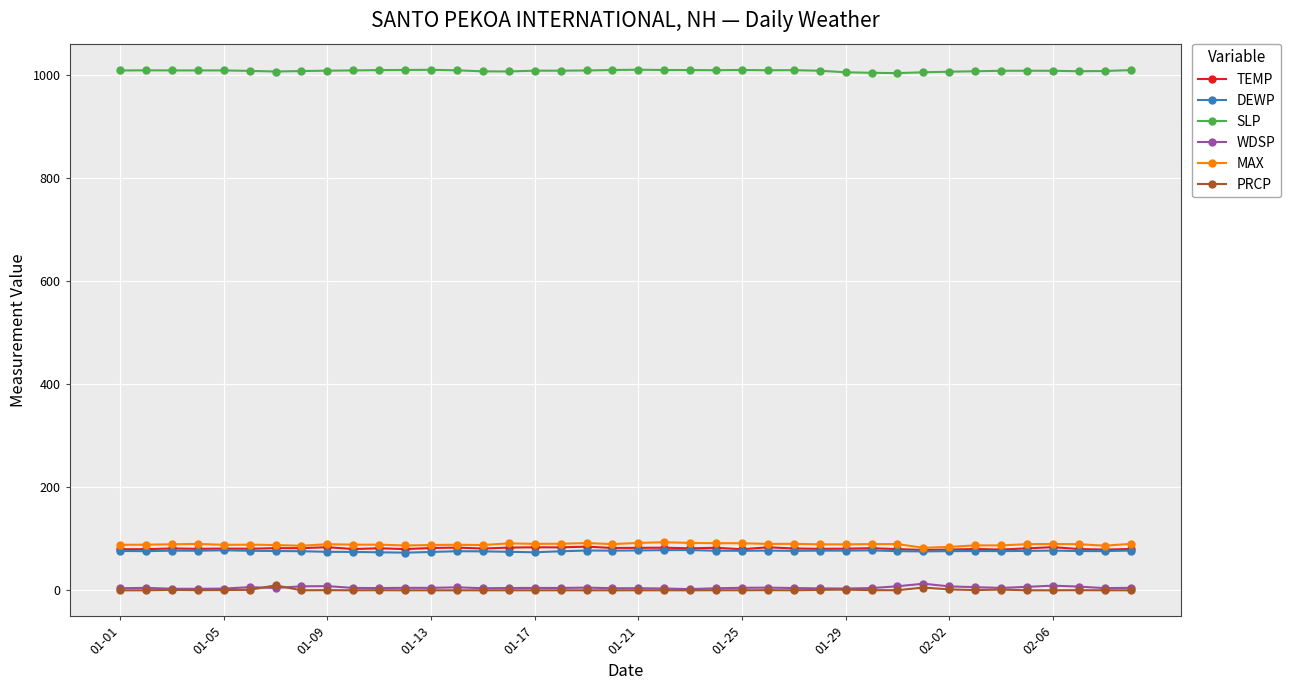

At how many categories does at least one series exceed 308?

40